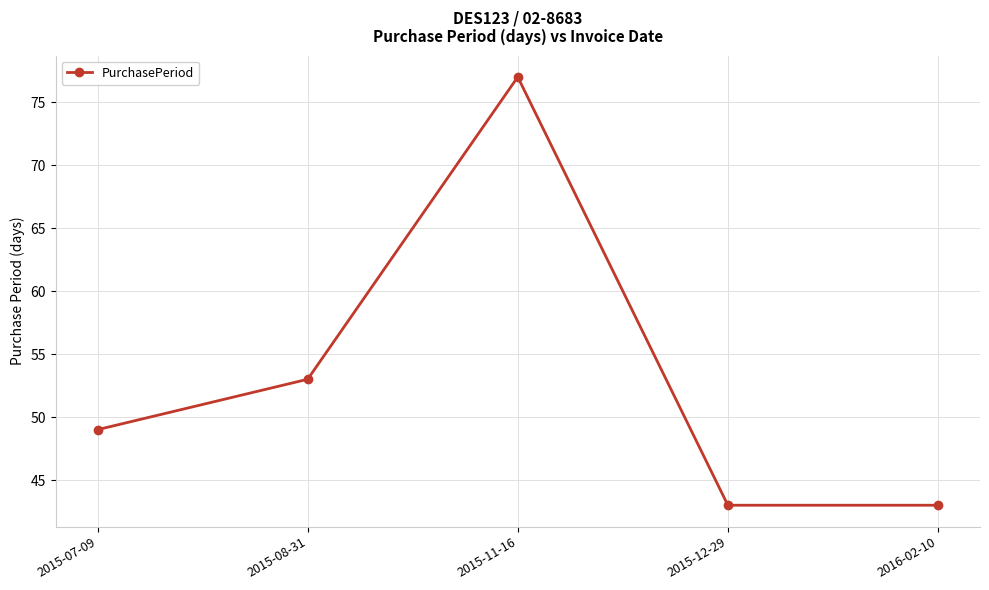

What is the difference between the second highest and minimum values?

10